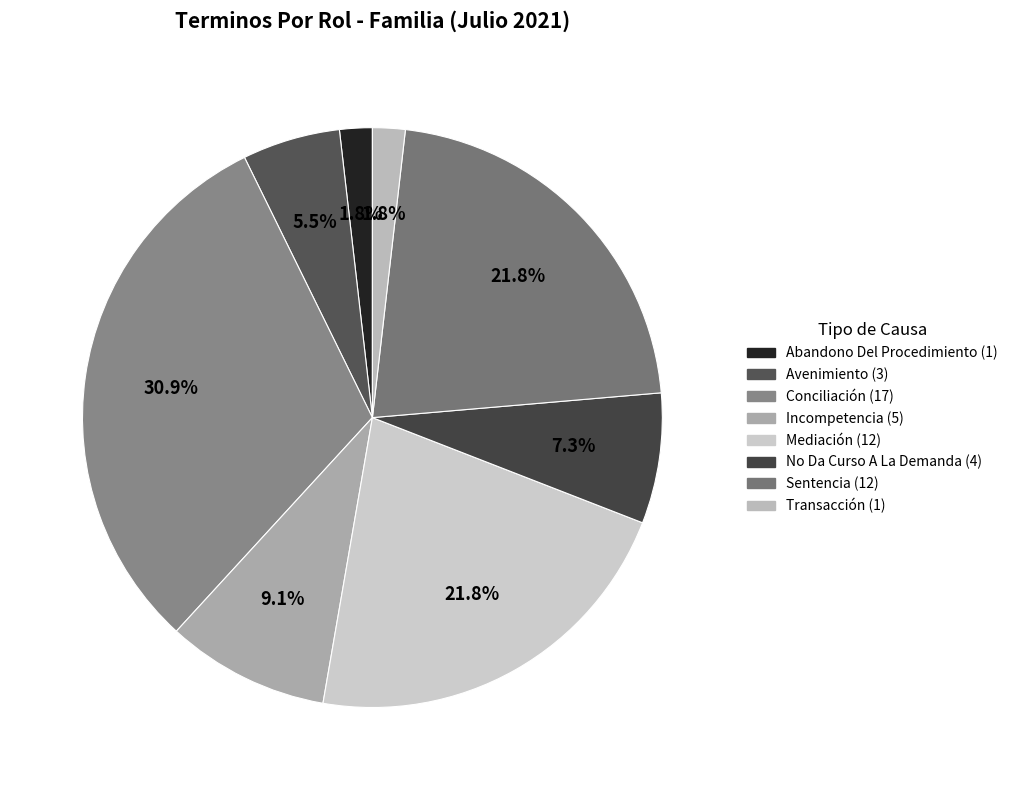

How many segments does this pie chart have?

8